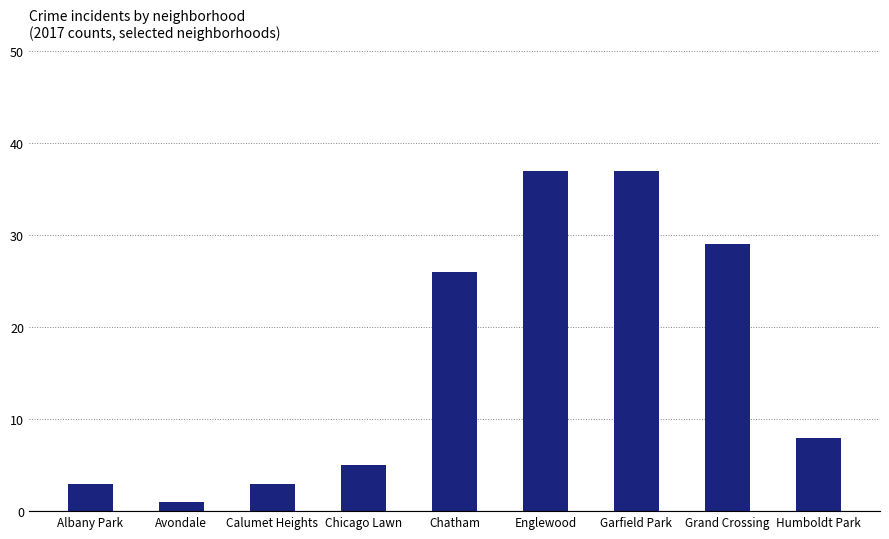

What is the difference between the maximum and minimum values?

36